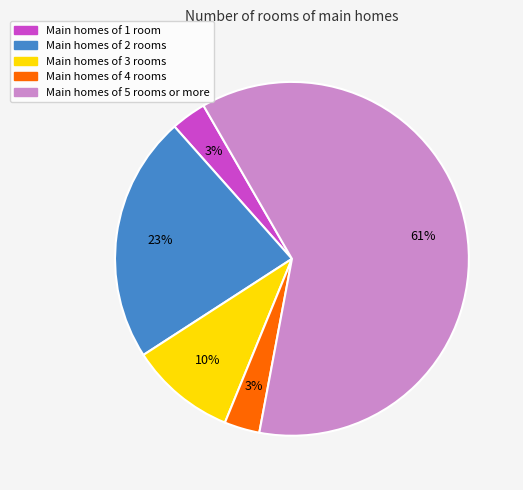

How many segments does this pie chart have?

5